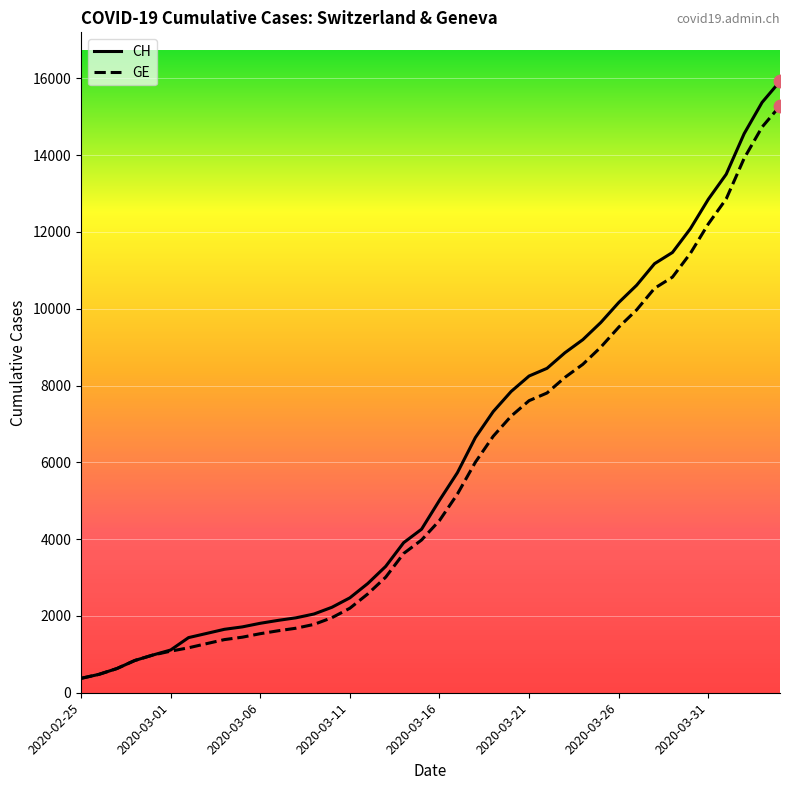

Which series has the largest total across all categories?

CH